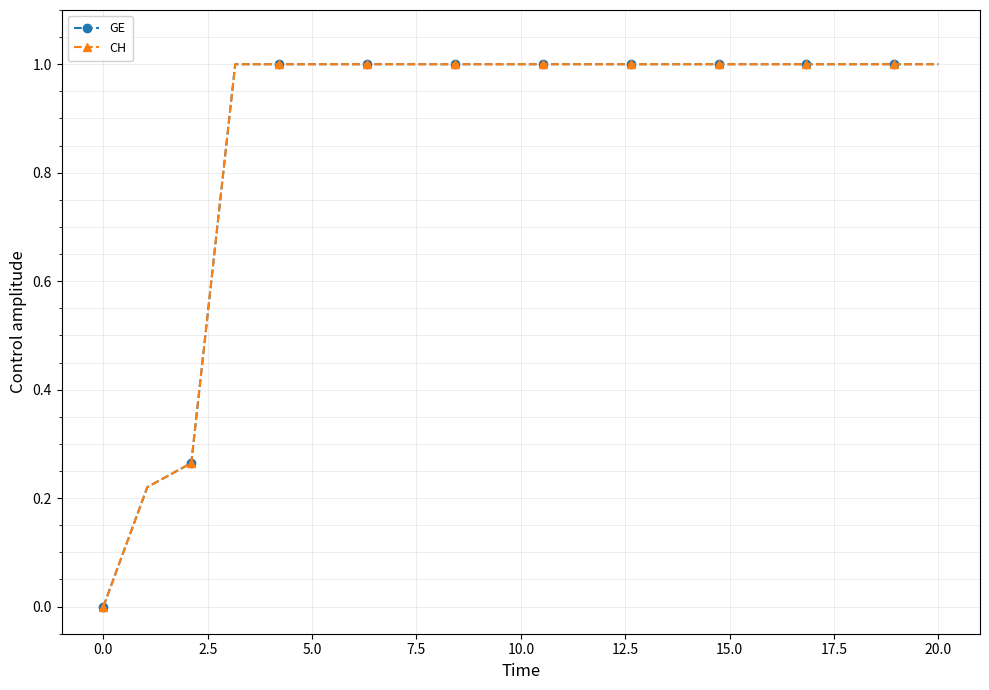

Does the chart have visible grid lines?

Yes